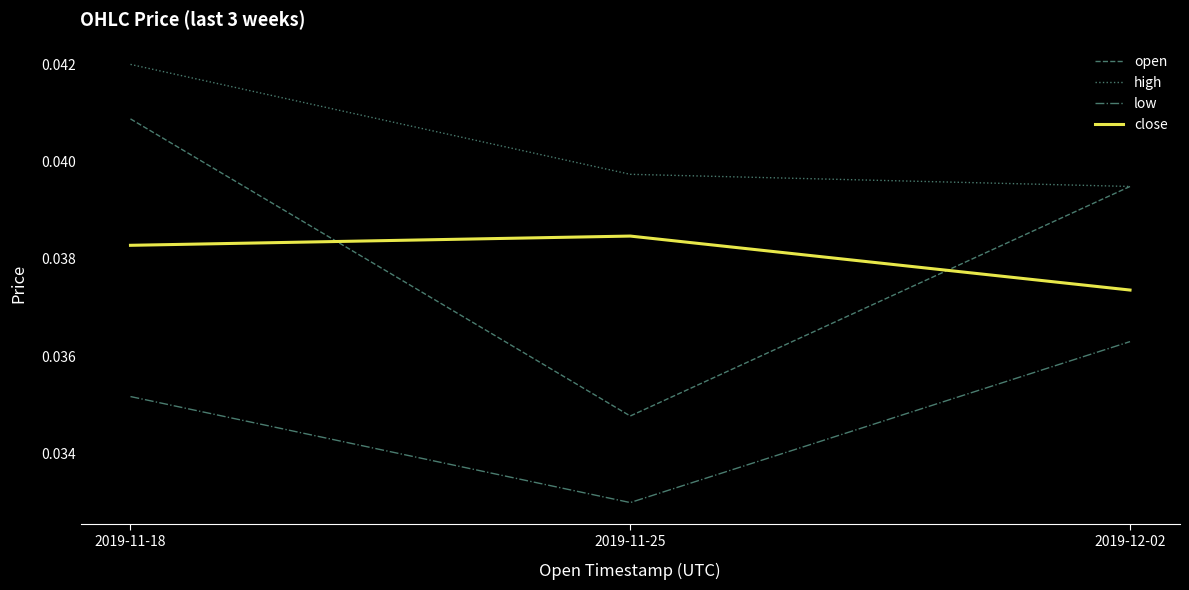

Where is open nearest to the value 0?

2019-11-25